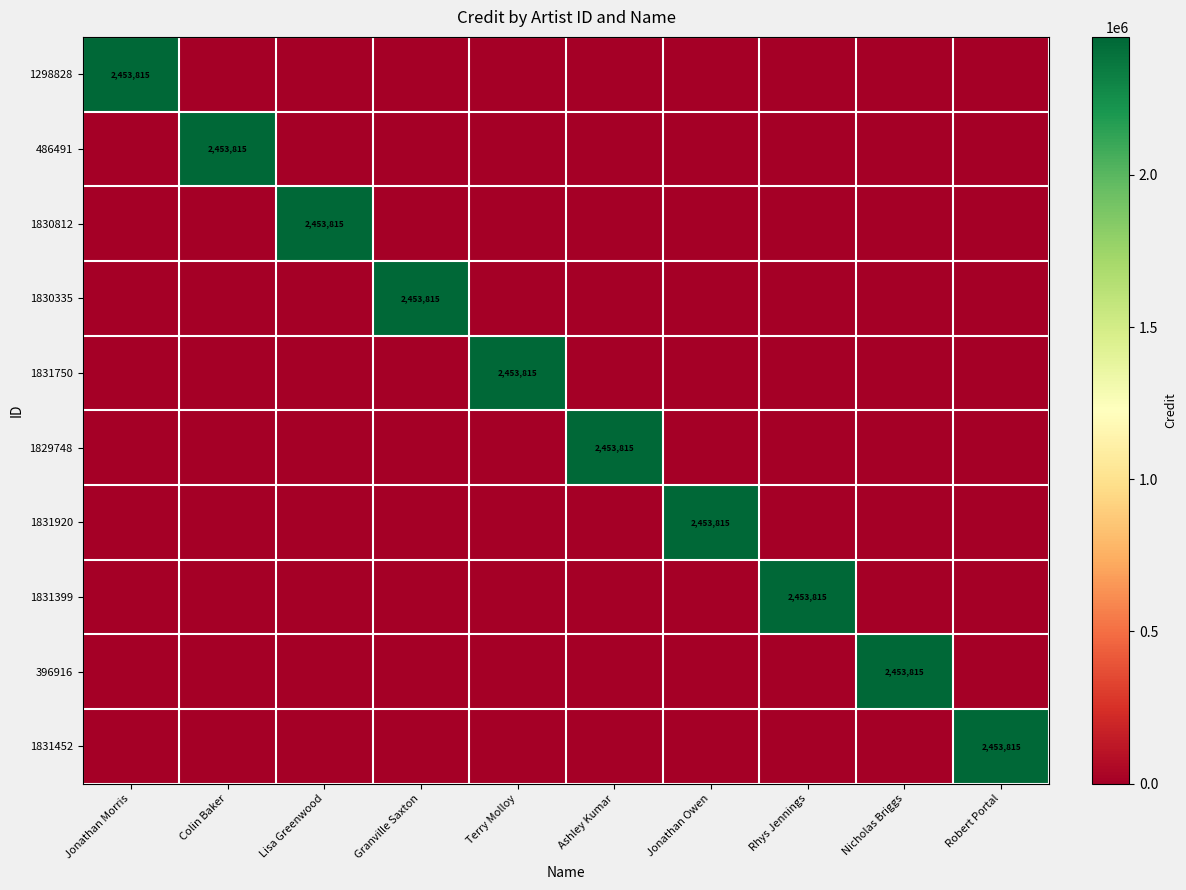

At which category does the chart reach its peak across all series?

Jonathan Morris